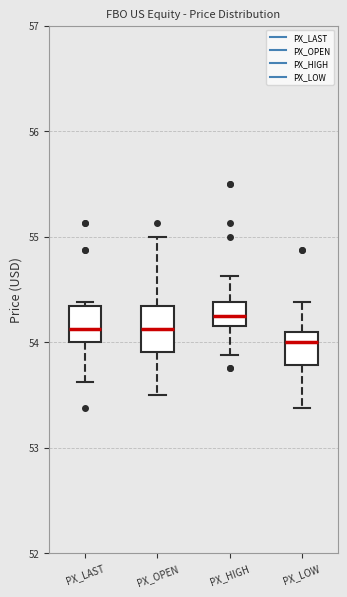

Where is the lower edge of the box for PX_LOW on the y-axis? The values are not printed on the chart, so give them approximately, as read against the axis.

53.8